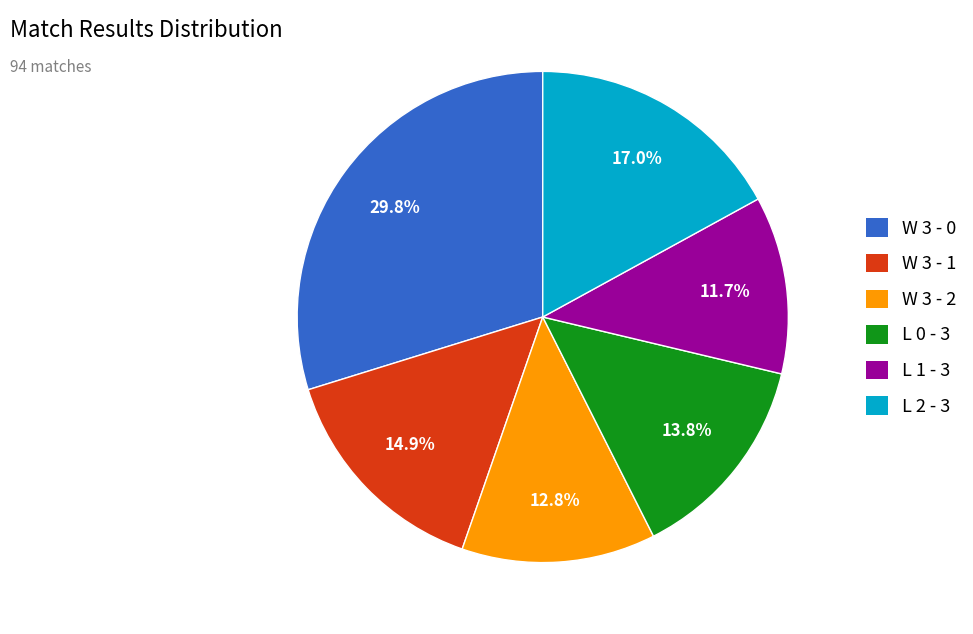

To the nearest percent, what is the average slice percentage?

17%